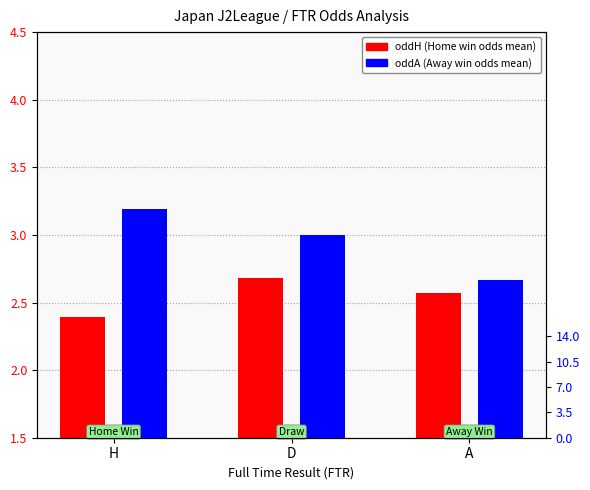

How many distinct data groups are displayed?

2